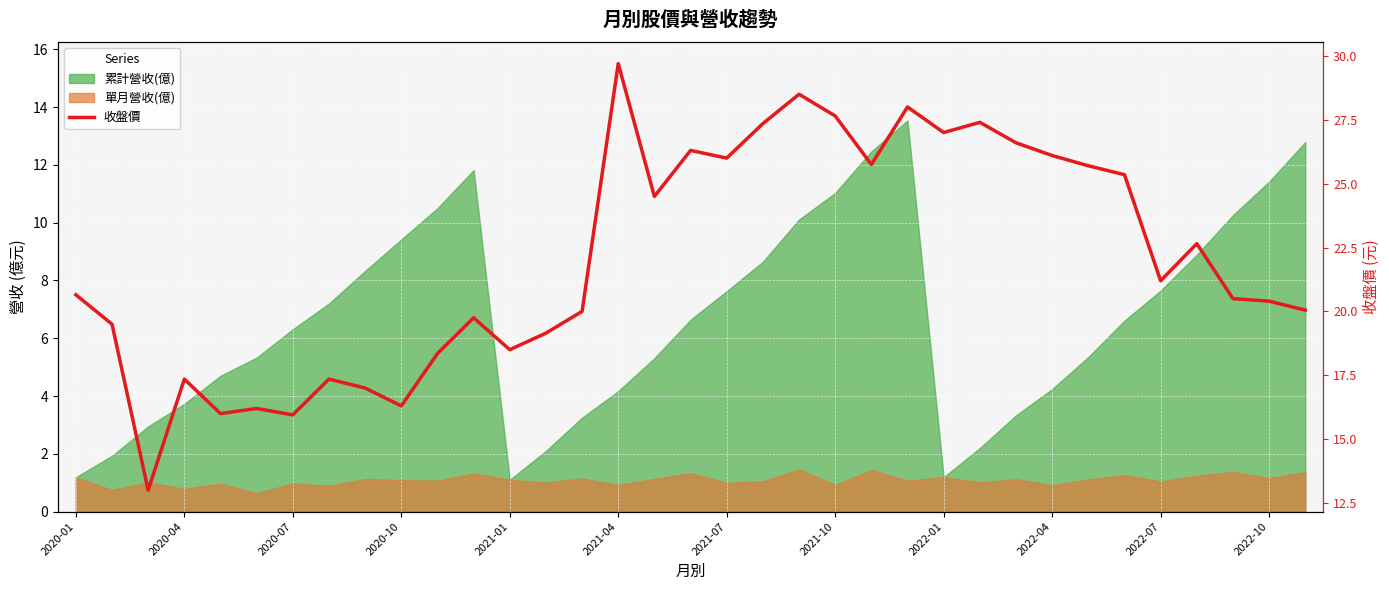

True or false: there are more than 1 points higher than both neighbors.

True